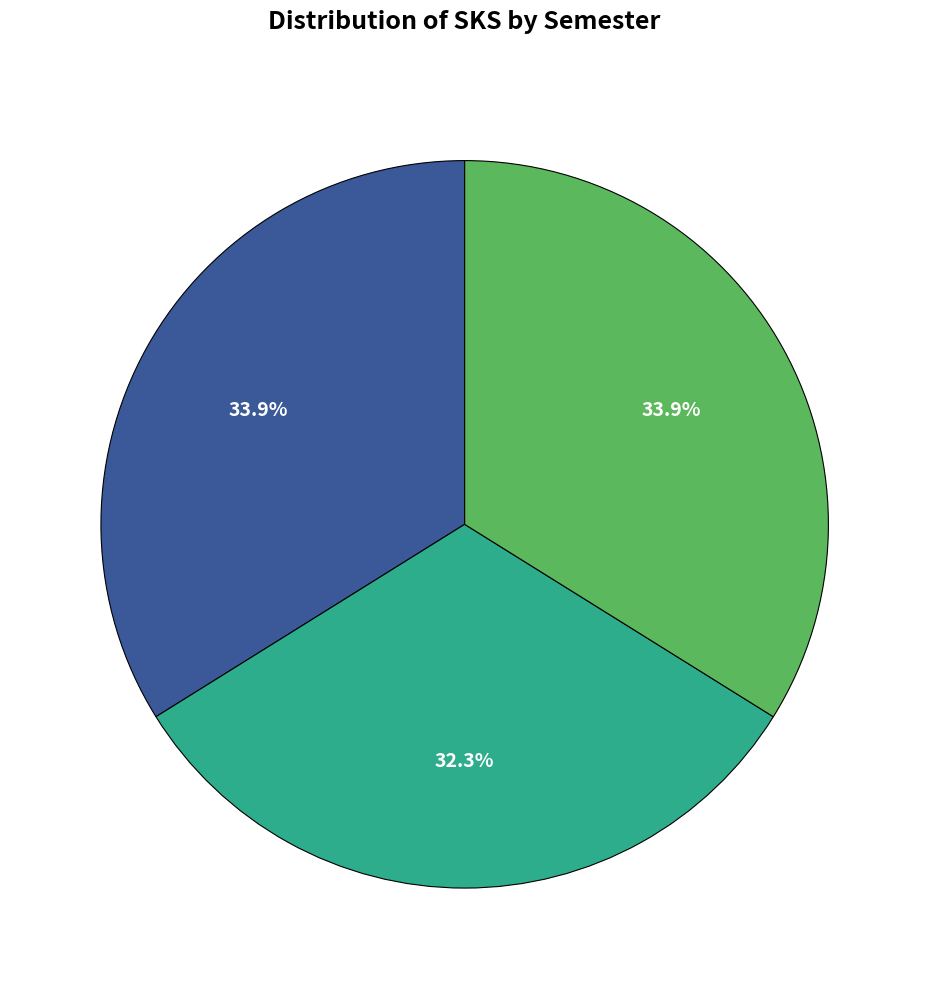

Does any single category account for the majority?

No